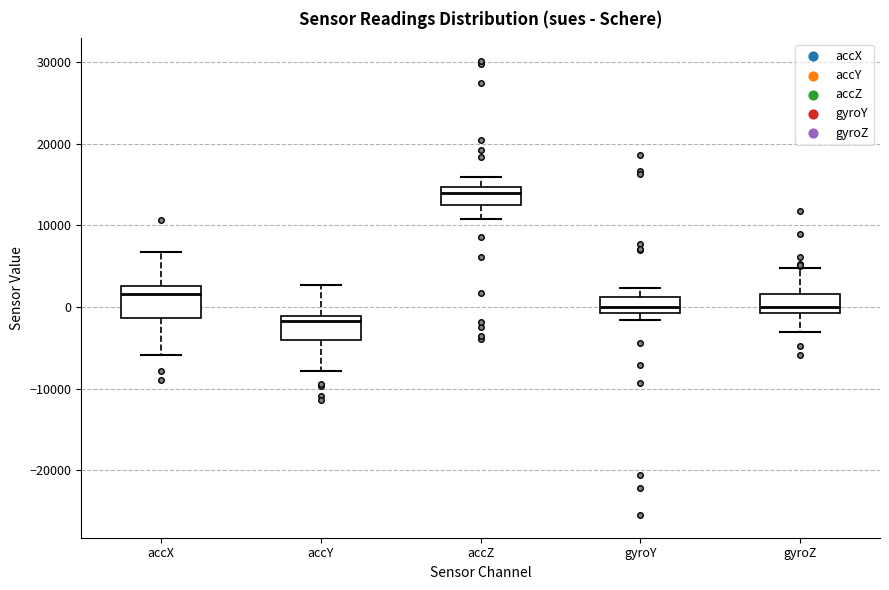

Where does the median line of the box for gyroZ sit on the y-axis? The values are not printed on the chart, so give them approximately, as read against the axis.

0